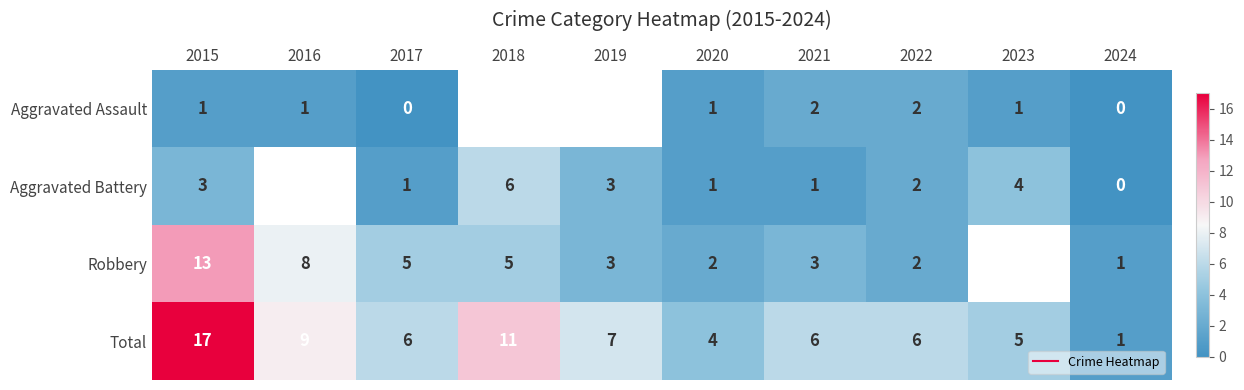

Where is Aggravated Battery nearest to the value 3?

2015